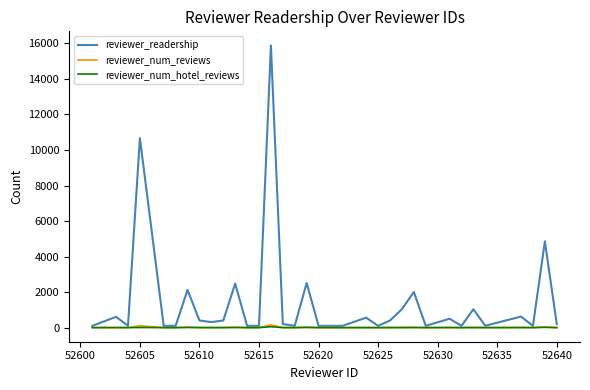

Which series has the widest spread of values?

reviewer_readership